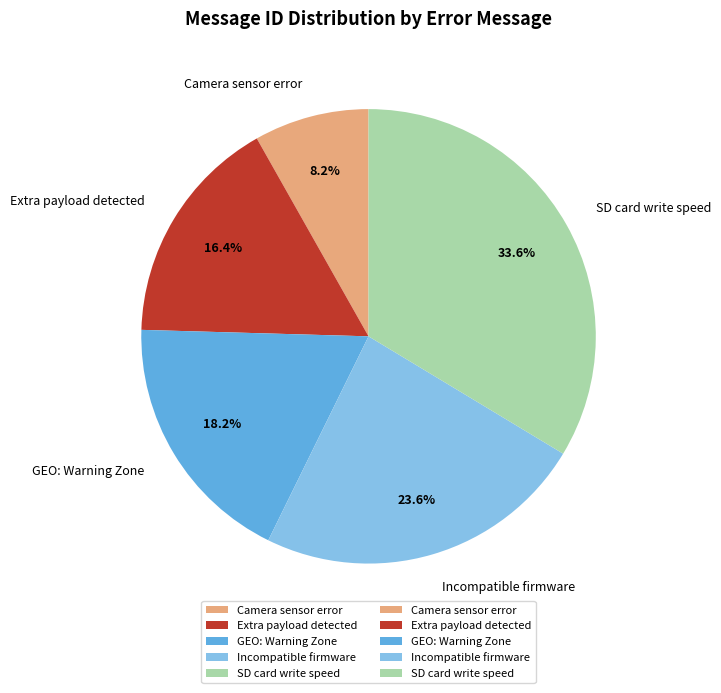

To the nearest percent, what portion does Extra payload detected represent?

16%